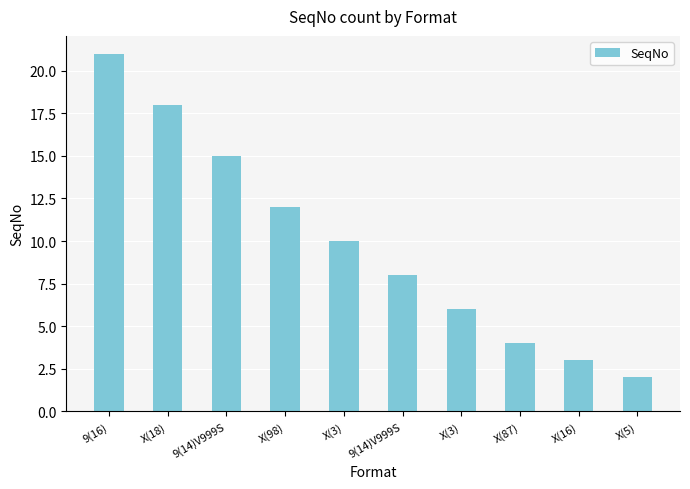

How many categories are shown in the chart?

10